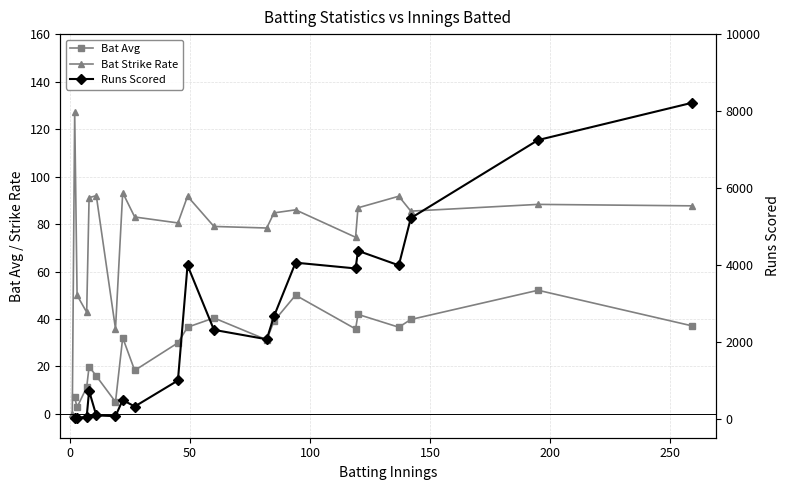

How many data points in Bat Avg are above 32?

11